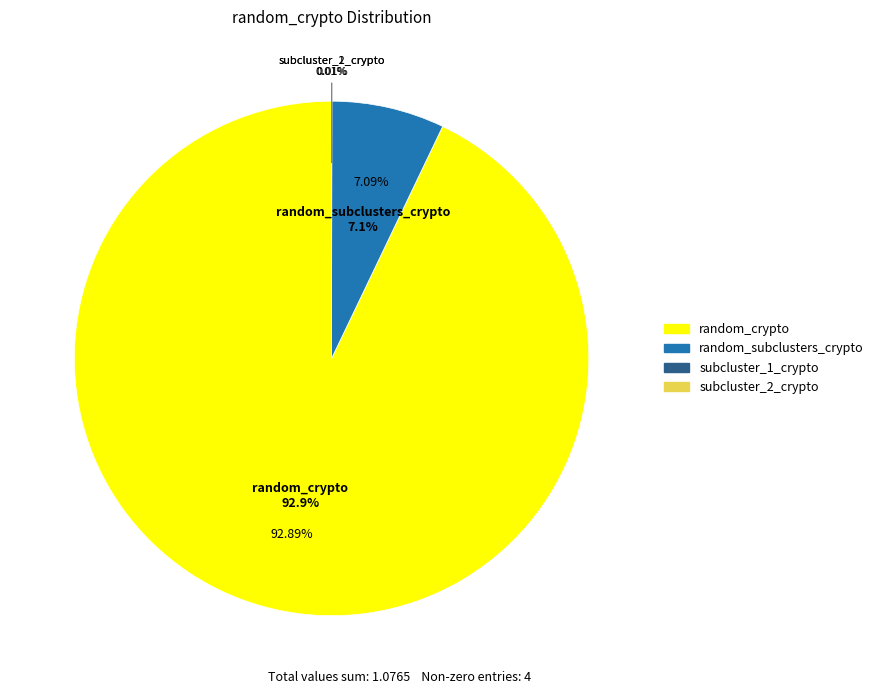

Combined, do subcluster_0_crypto and correlation_subclusters_crypto account for over 50%?

No